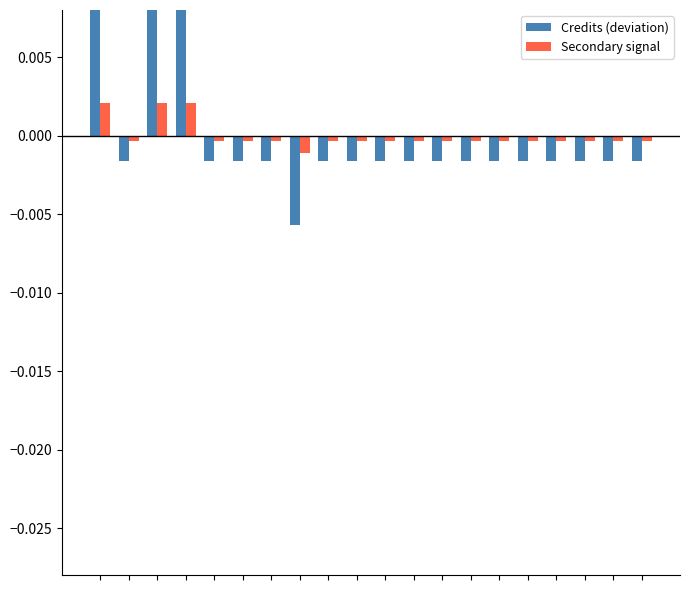

Is it true that Secondary signal equals -0.0 at 13?

False